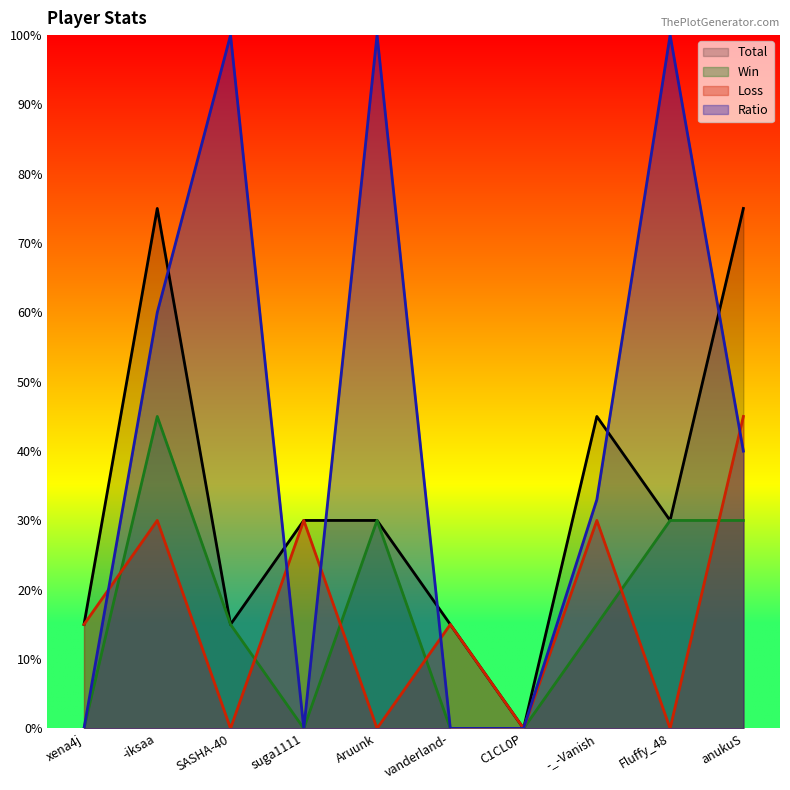

What is the difference between the maximum and second lowest values in the Loss series?

45